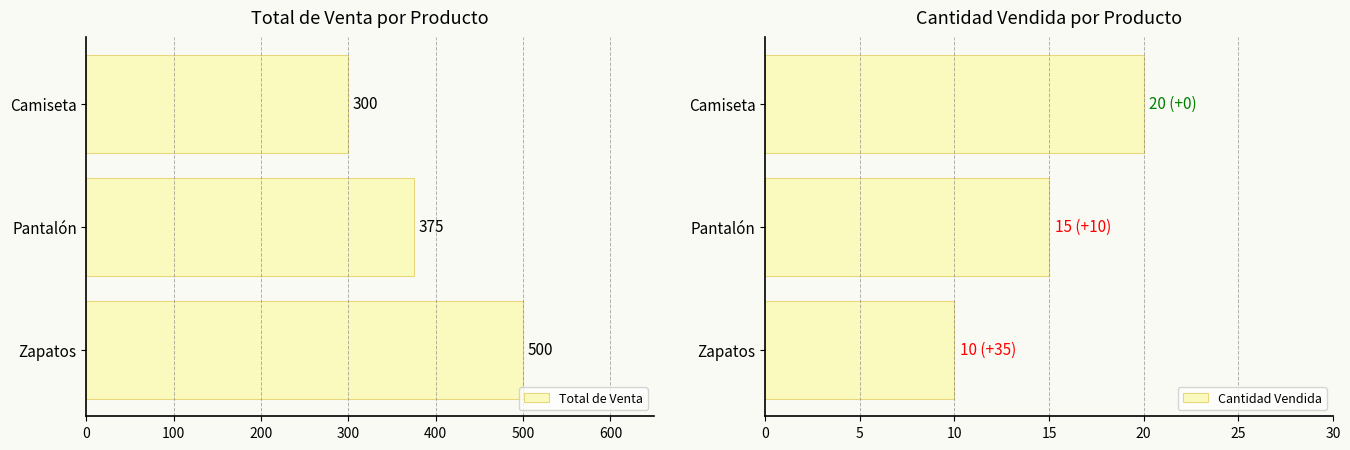

What is the average value of the Total de Venta series?

392